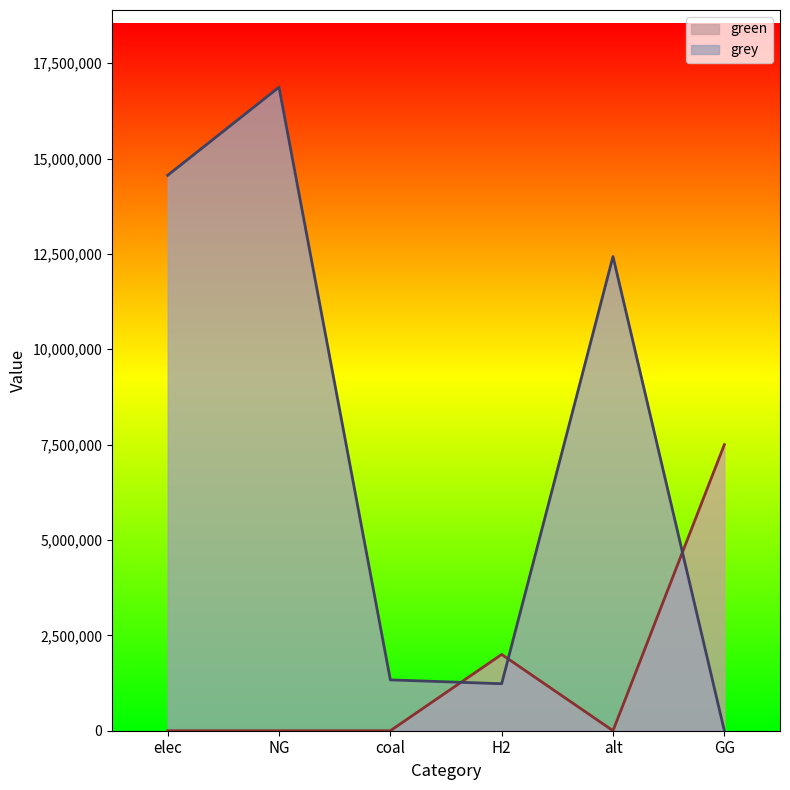

How many lines are shown in the chart?

2